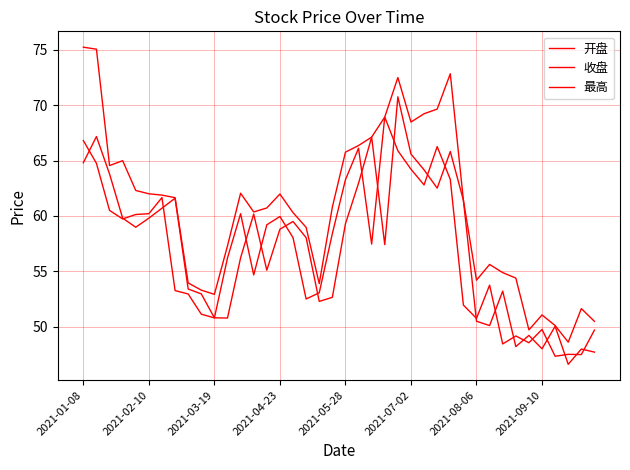

At which category does the chart reach its peak across all series?

2021-01-08